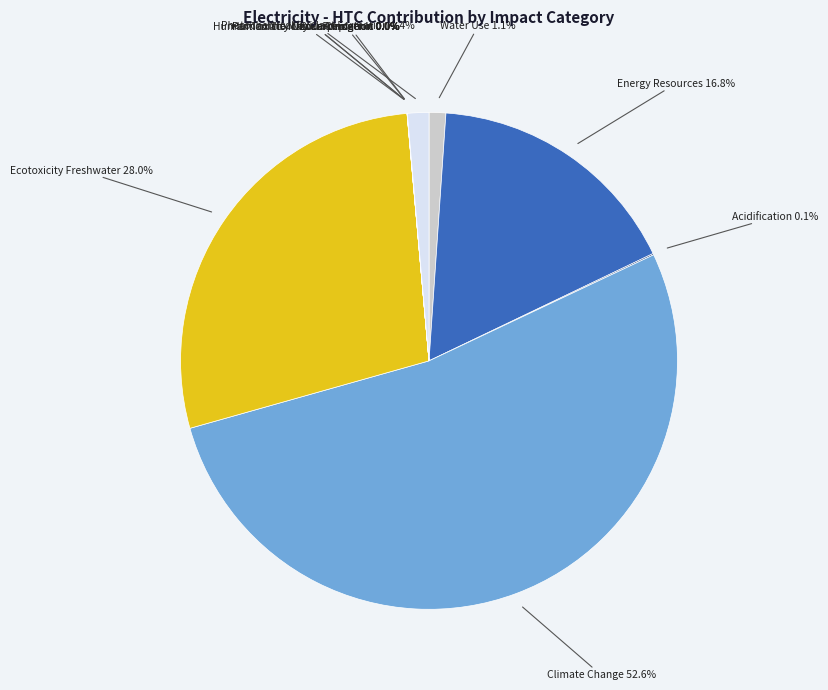

Rank the categories by value from highest to lowest.

Climate Change, Ecotoxicity Freshwater, Energy Resources, Photochemical Oxidant Formation, Water Use, Acidification, Particulate Matter Formation, Eutrophication, Human Toxicity Noncarcinogenic, Ozone Depletion, Human Toxicity Carcinogenic